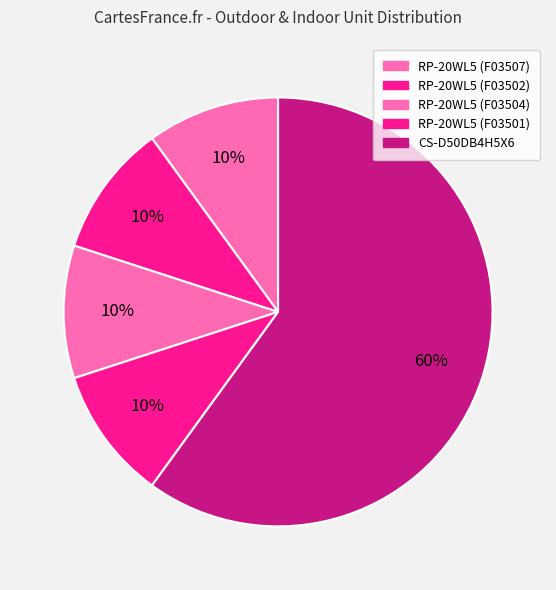

What is the largest slice in the pie chart?

CS-D50DB4H5X6